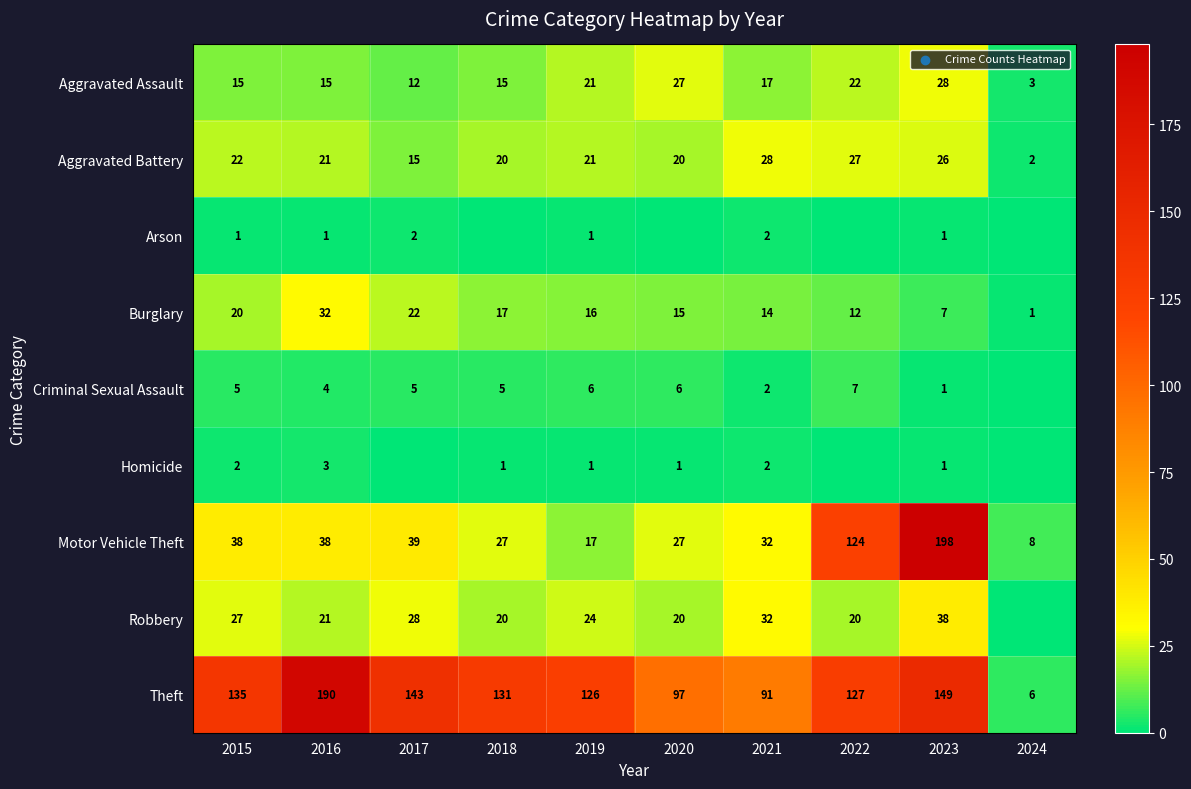

How many values in the Aggravated Battery series are below 21?

4